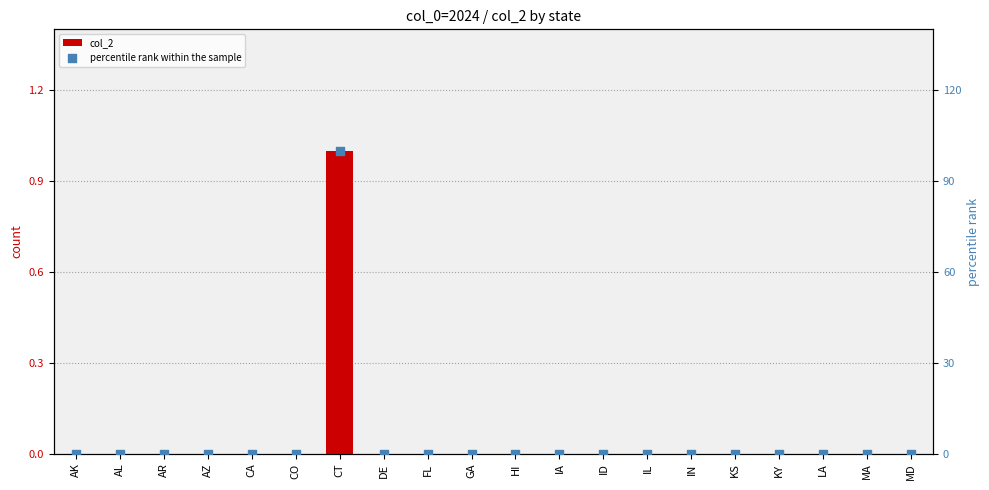

Which series has the largest Y range (max minus min)?

percentile rank within the sample